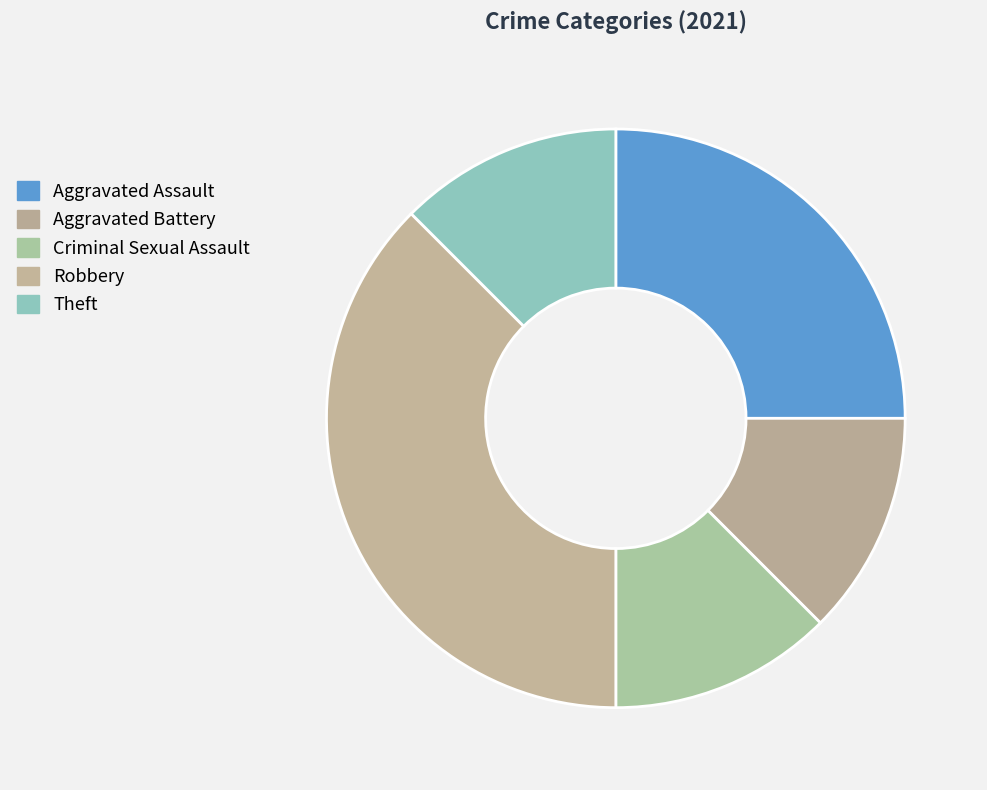

Does any single category account for the majority?

No